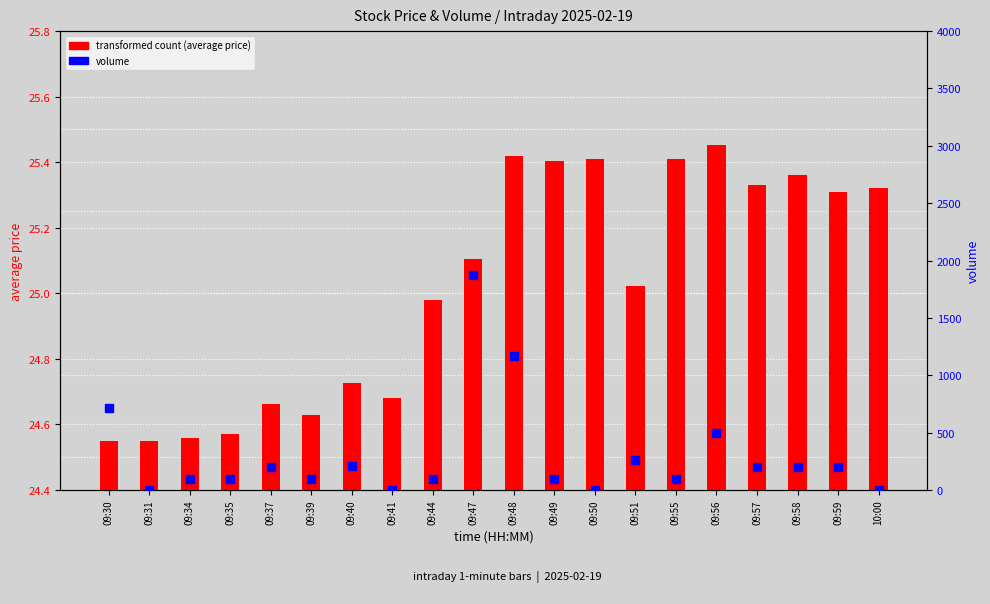

Which series has the largest Y range (max minus min)?

volume (bar count)